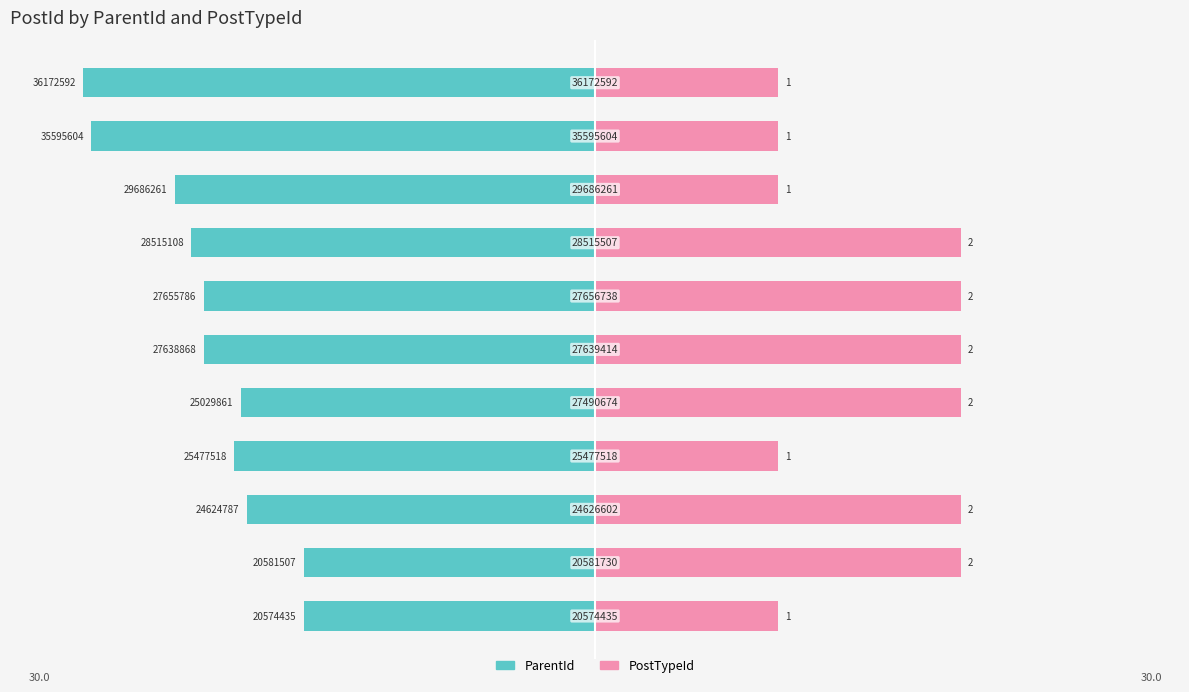

Which series has the largest range (max minus min)?

ParentId